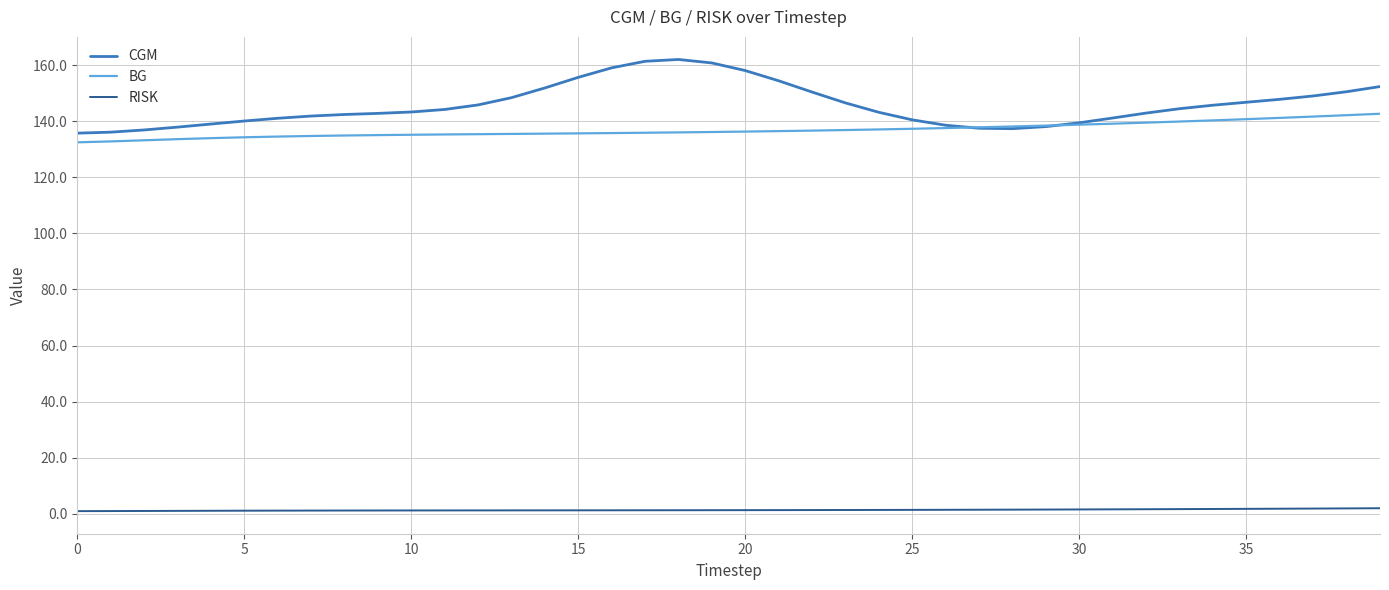

Which series has the widest spread of values?

CGM